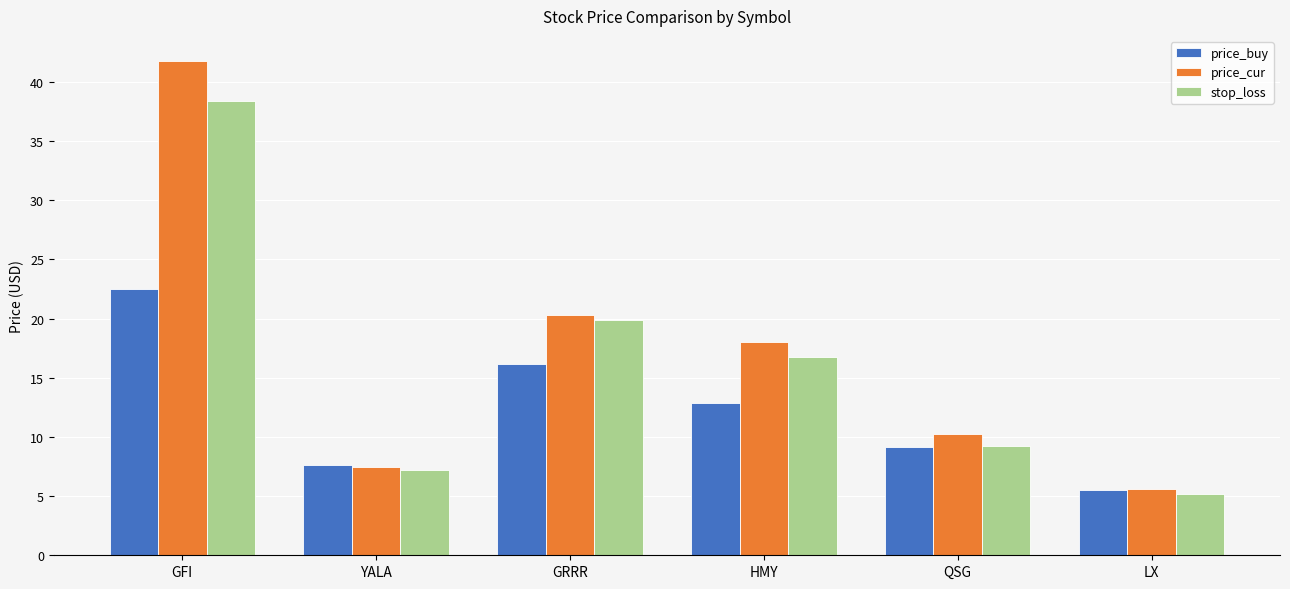

What is the minimum value shown in the chart?

5.1